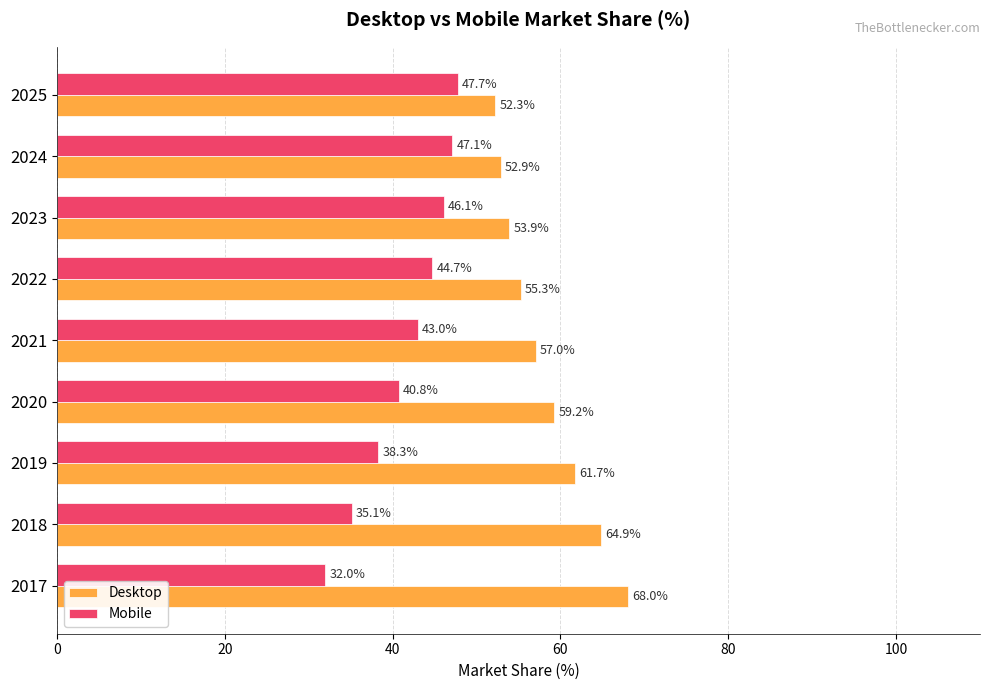

Is the value of Mobile at 2018 greater than the value of Desktop at 2021?

No